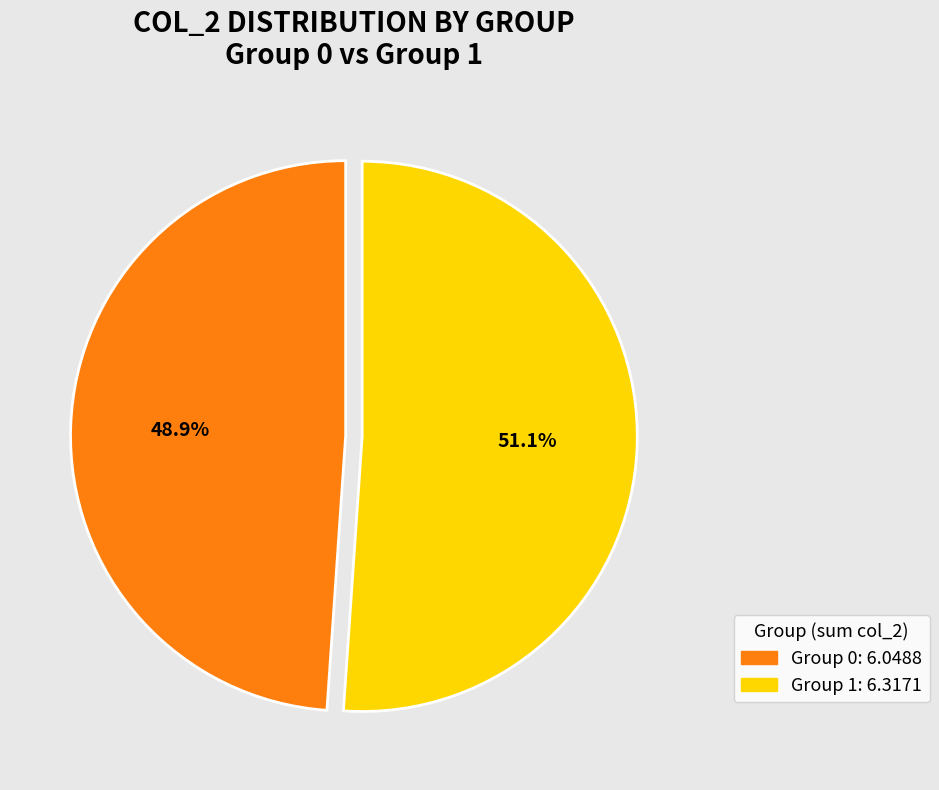

Does any single category account for the majority?

Yes